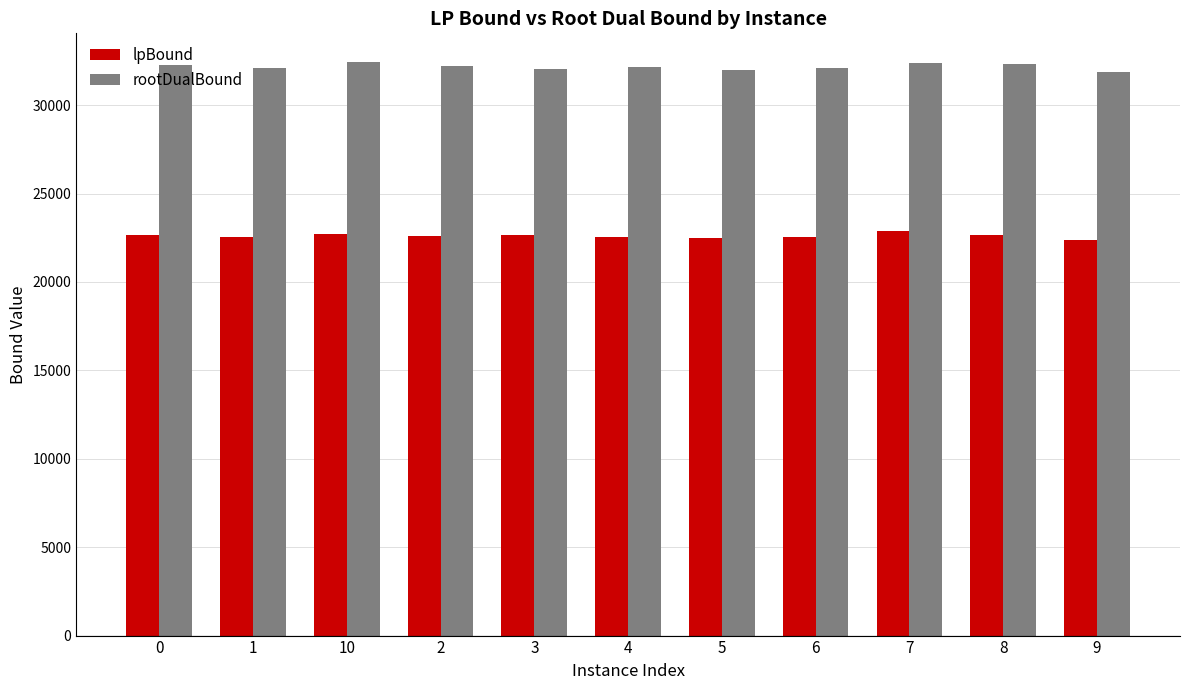

What is the value of the lpBound bar at the 5th from the left?

22647.8